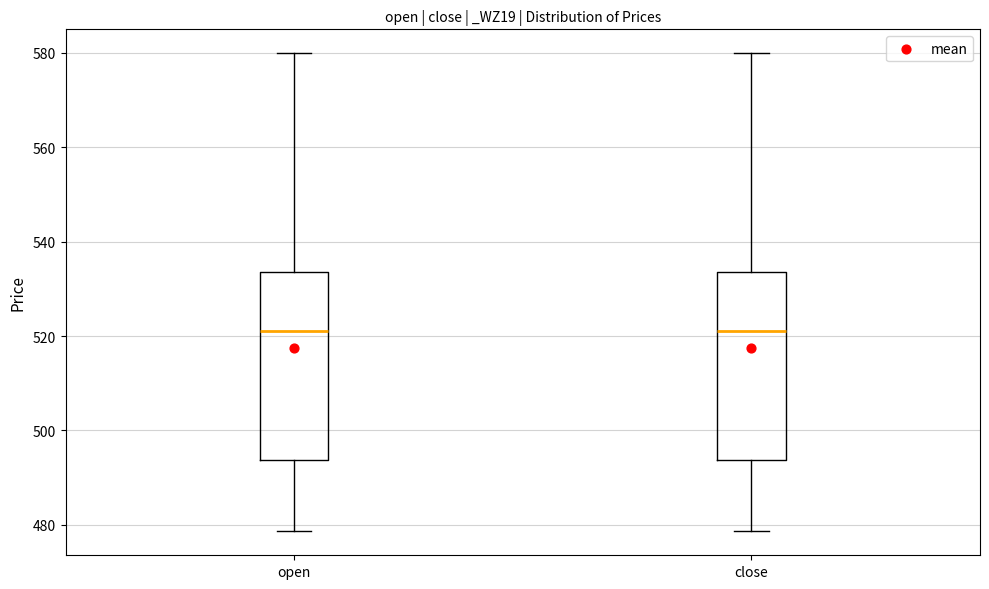

Reading left to right, read every box against the y-axis: the position of its median line, the range the box covers, and the ends of its whiskers. The values are not printed on the chart, so give them approximately, as read against the axis.

open: median 522, box 494 to 534, whiskers 478 to 580
close: median 522, box 494 to 534, whiskers 478 to 580